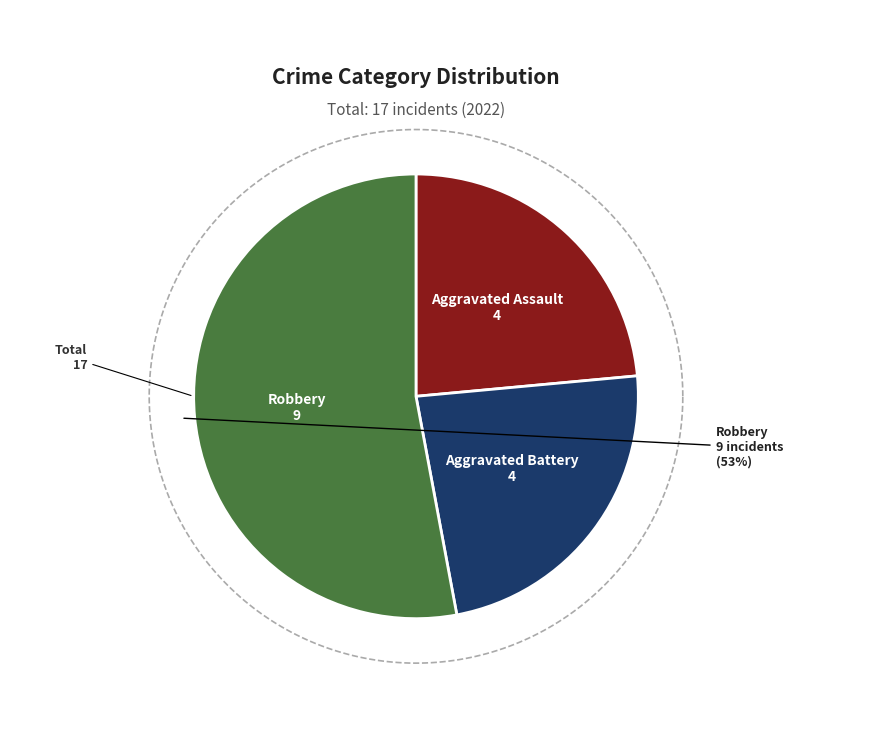

To the nearest percent, what percentage of the pie is Robbery?

53%